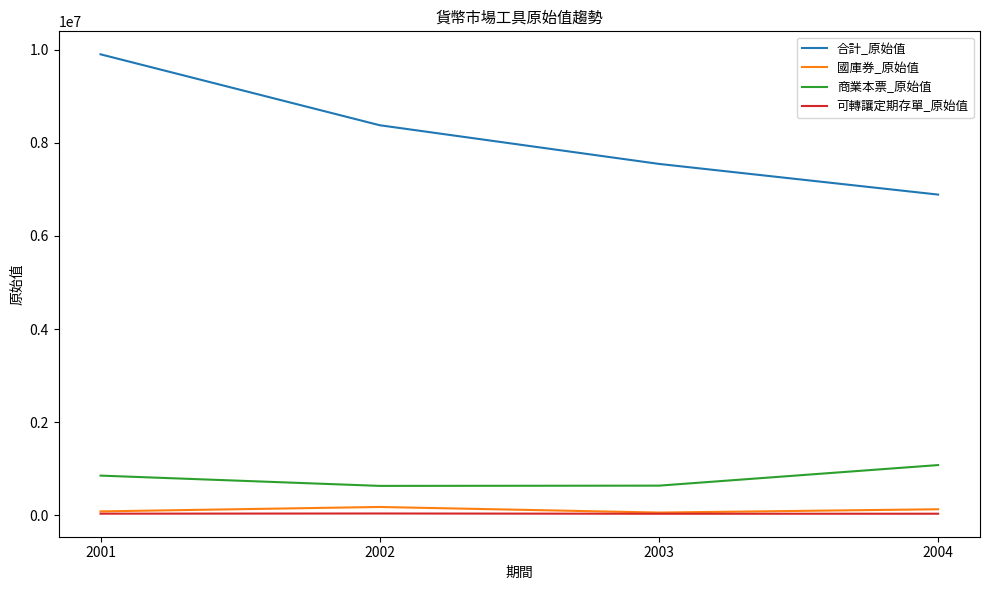

Which series changed the most between 2001 and 2002?

合計_原始值